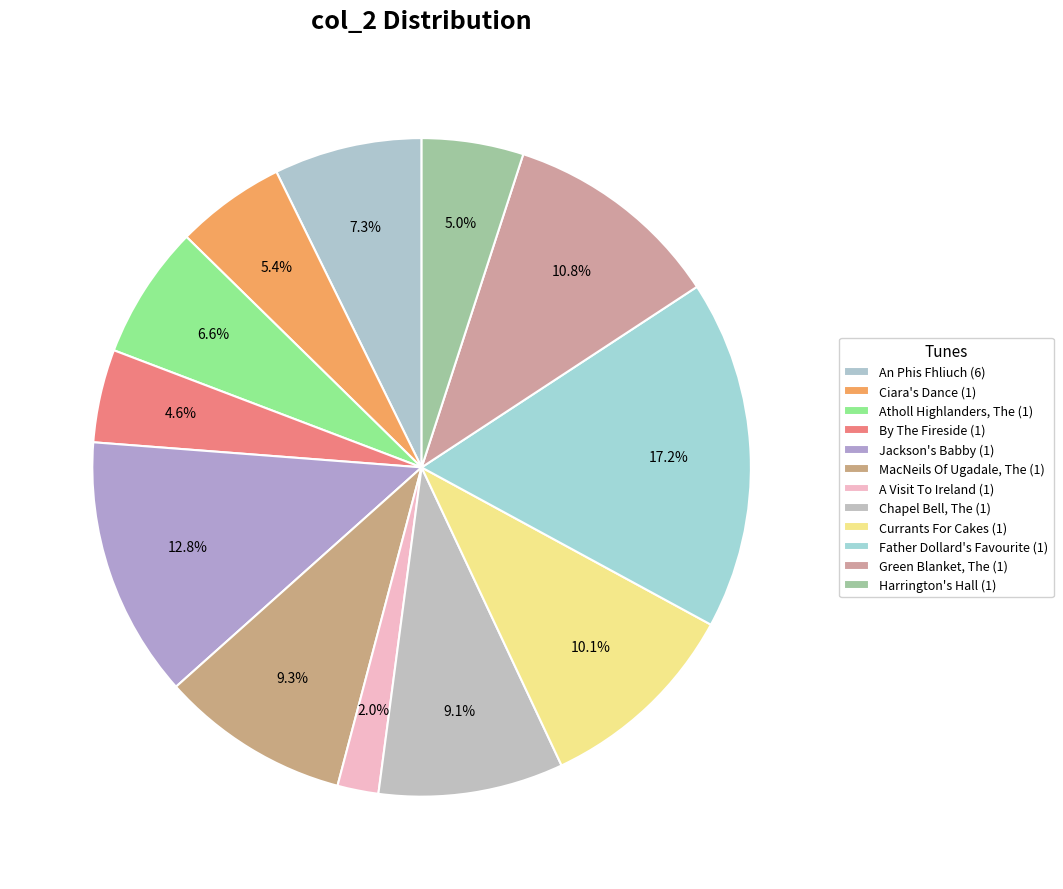

How many segments does this pie chart have?

12